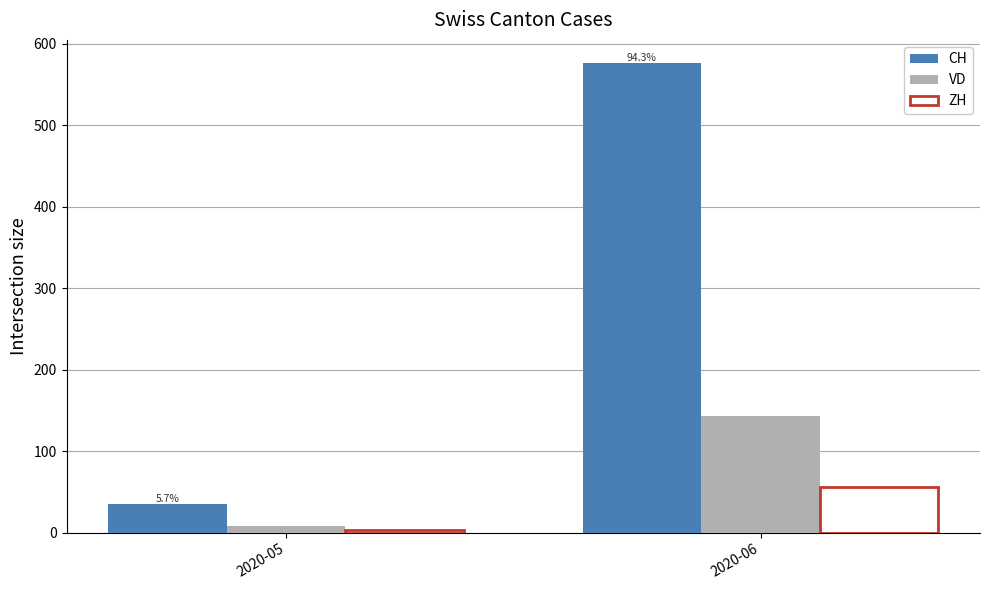

What is the difference between the highest and lowest values at 2020-06?

520